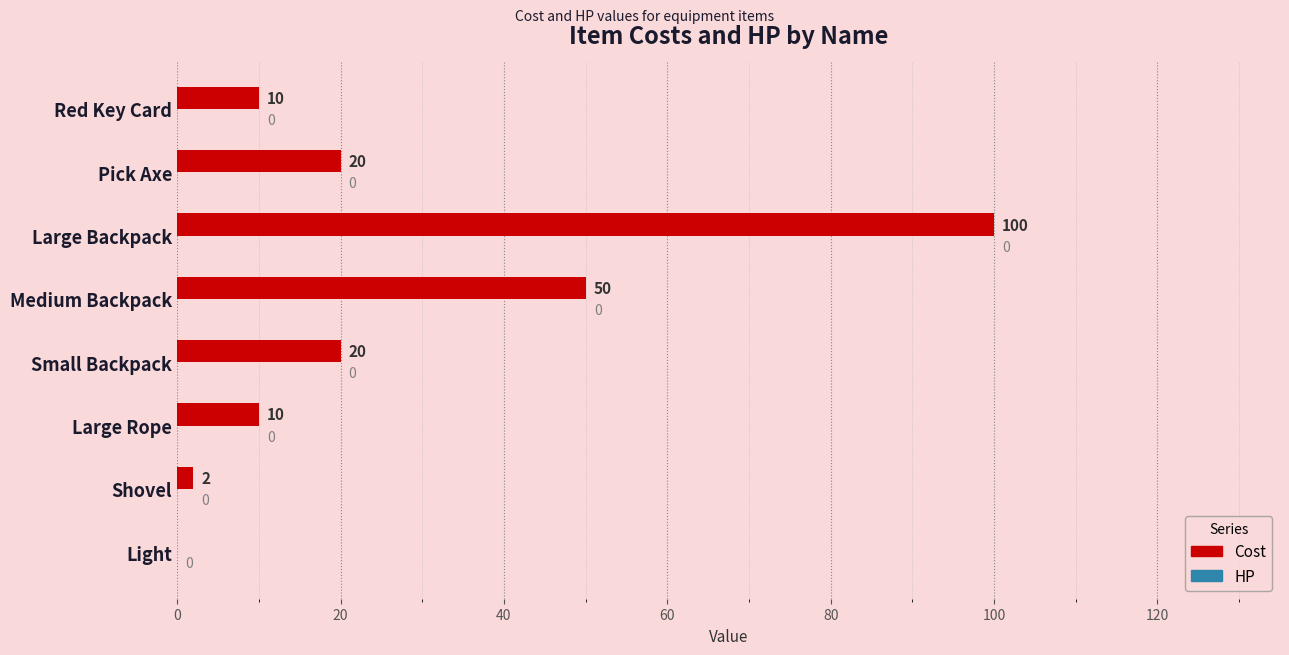

The value at Pick Axe is 20. True or false?

True